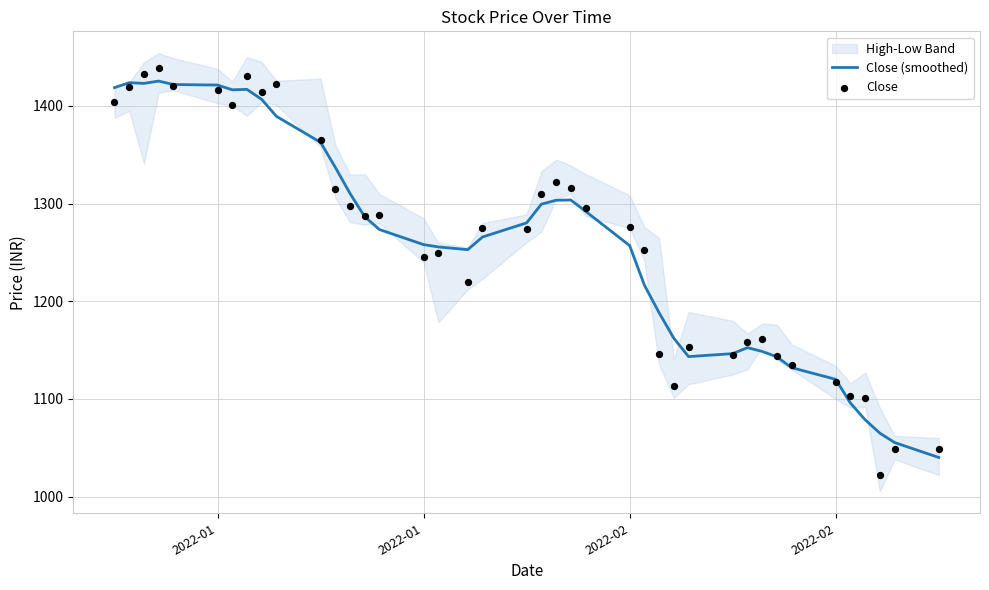

Is the value of Close at 7 greater than the value of Close (smoothed) at 24?

Yes